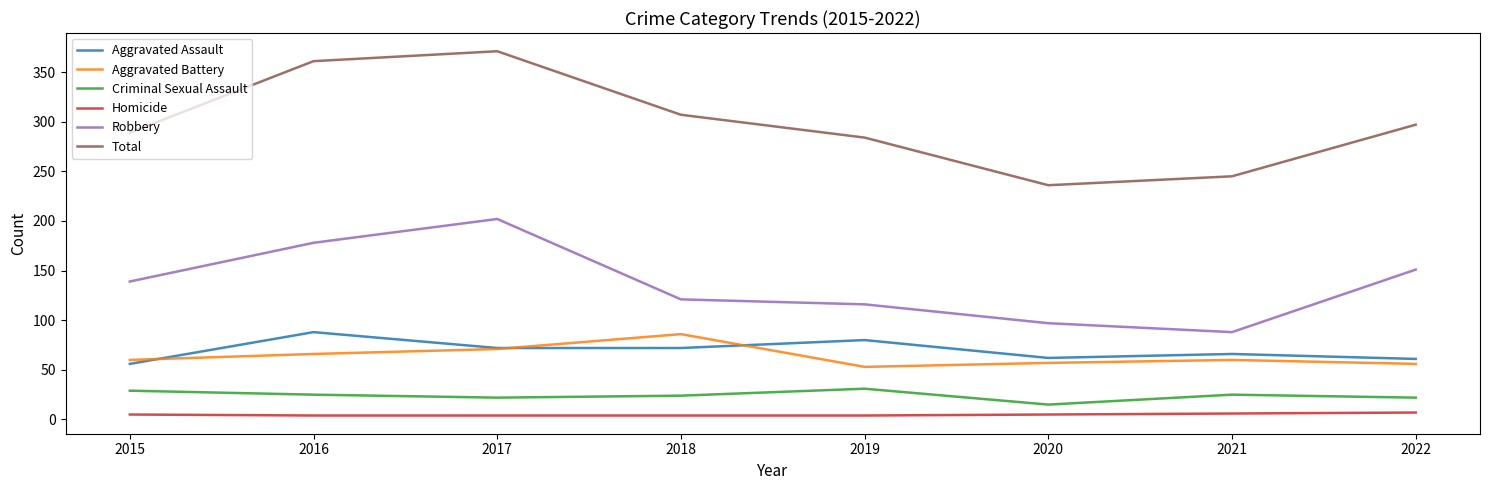

At 2019, list the series in order from largest to smallest.

Total, Robbery, Aggravated Assault, Aggravated Battery, Criminal Sexual Assault, Homicide